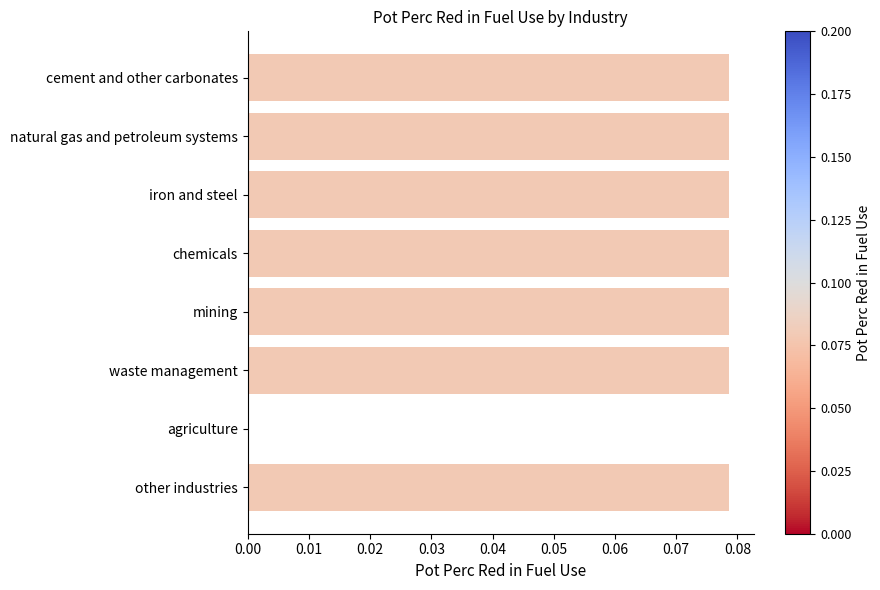

The chart shows a value of 0.0 at chemicals. True or false?

False